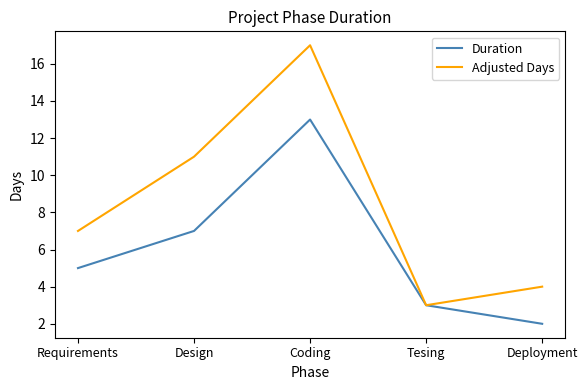

What position from the right is Design?

4